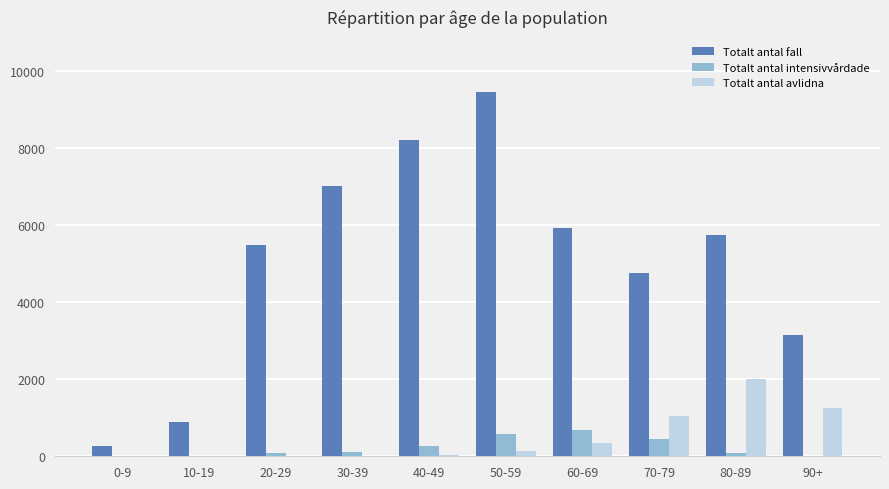

At which category is the sum across all series the highest?

50-59